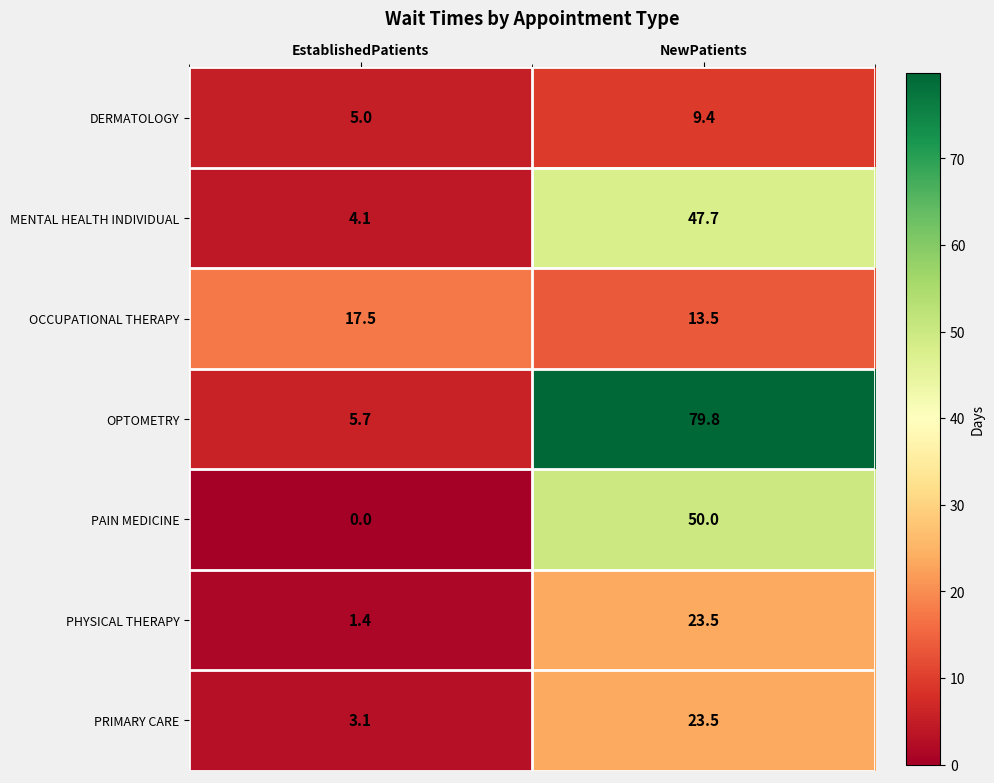

At which label does PHYSICAL THERAPY first exceed 23?

NewPatients